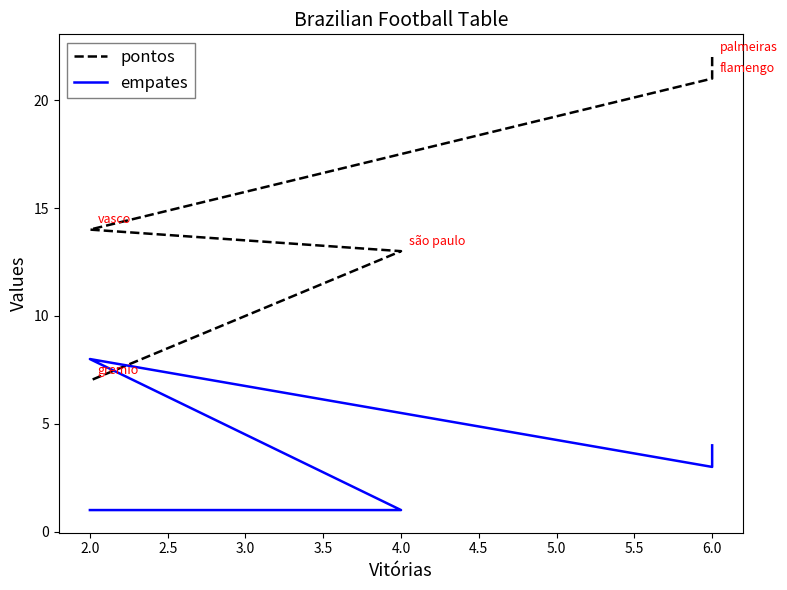

What is the maximum value for pontos?

22